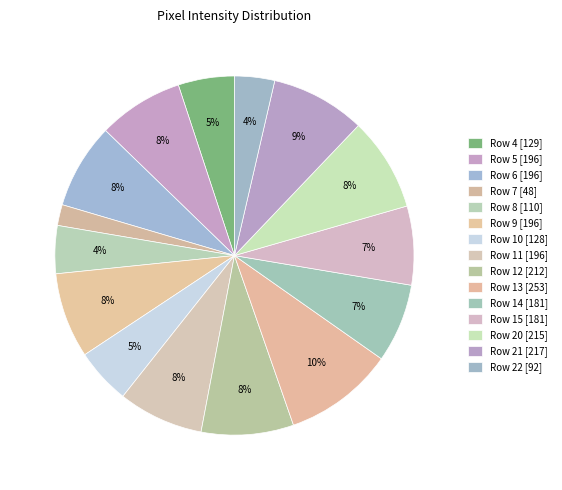

To the nearest percent, what is the average slice percentage?

7%